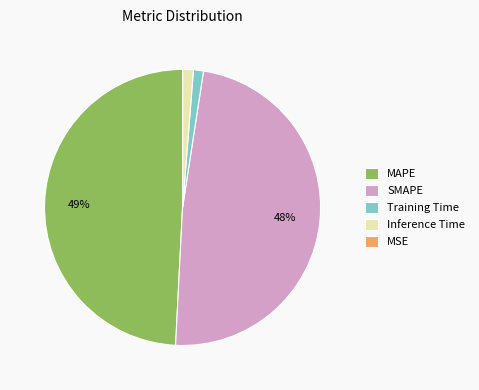

To the nearest percent, what portion does MAPE represent?

49%